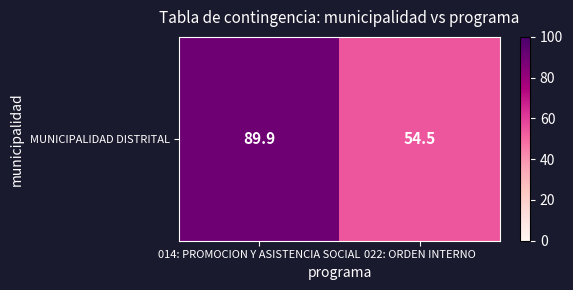

What is the average value?

72.2